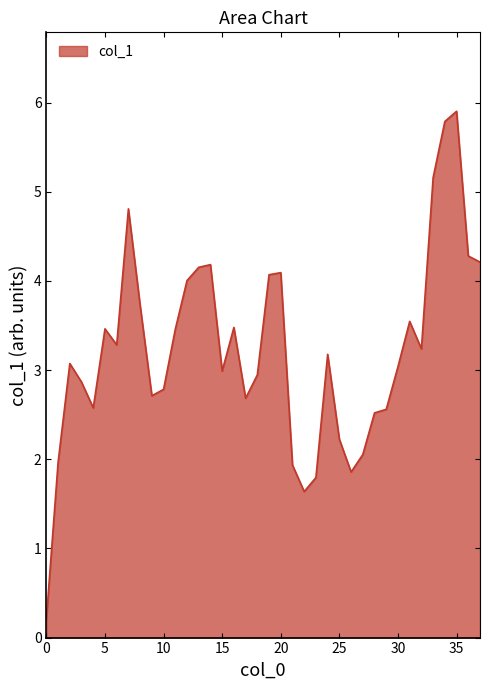

How many categories are shown in the chart?

38